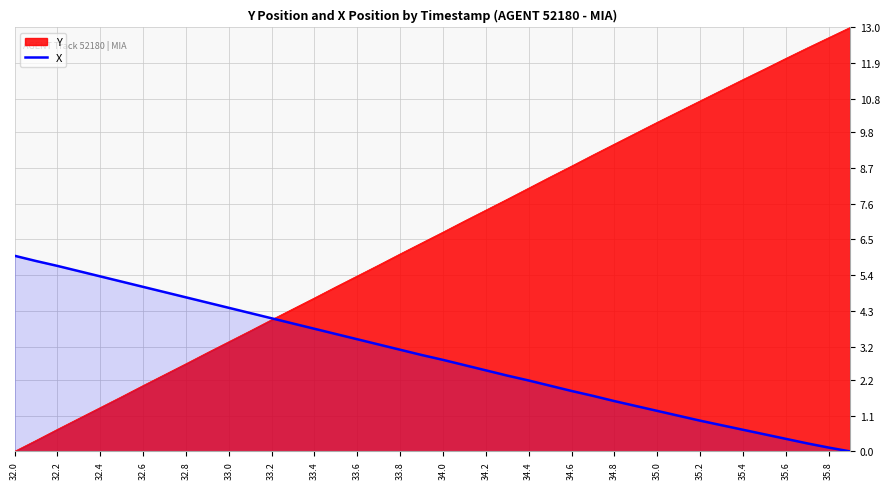

What value does the Y series have at 32.8?

2.7